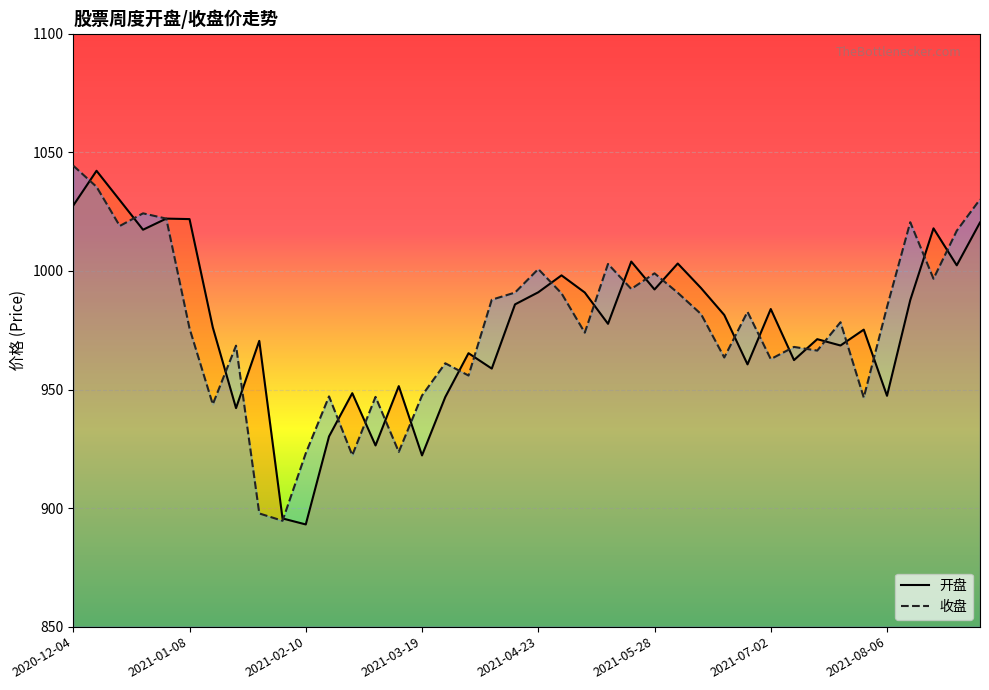

Is the value of 开盘 at 2021-09-03 greater than the value of 收盘 at 2021-01-08?

Yes